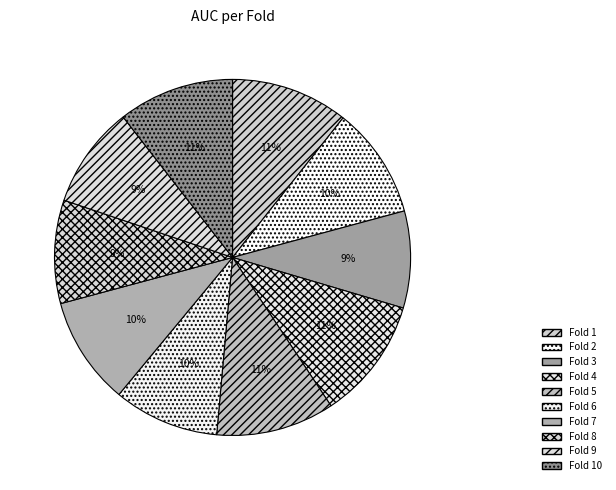

To the nearest percent, what portion does Fold 2 represent?

10%